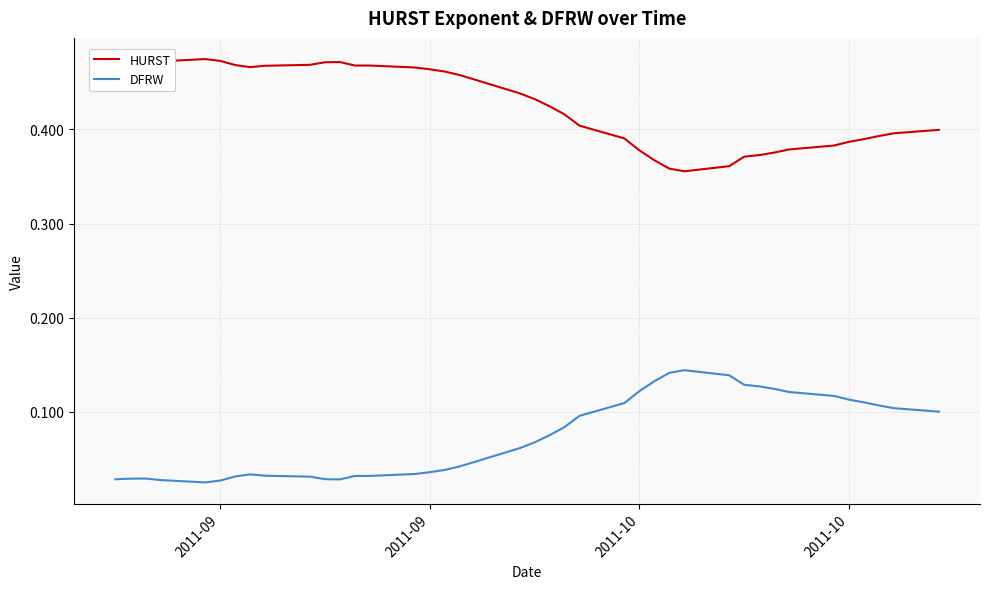

How many distinct data groups are displayed?

2